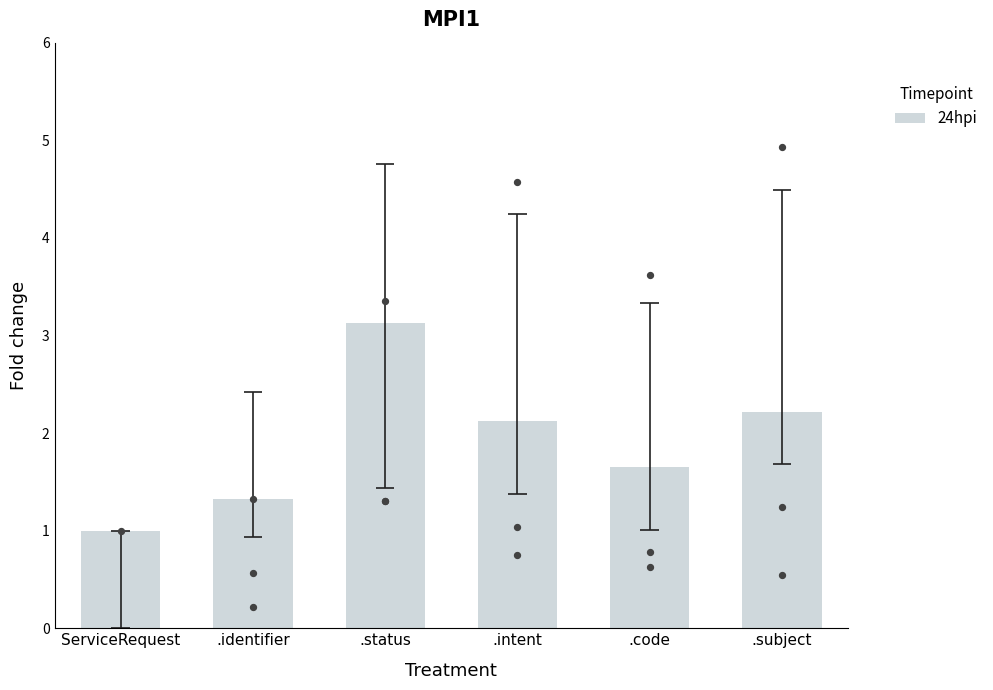

What is the ratio of the value at .code to the value at .identifier?

1.2